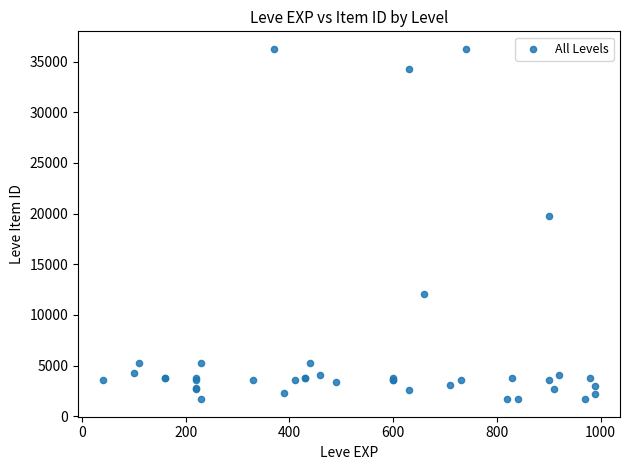

What Y value in the scatter plot is closest to 18967?

19744